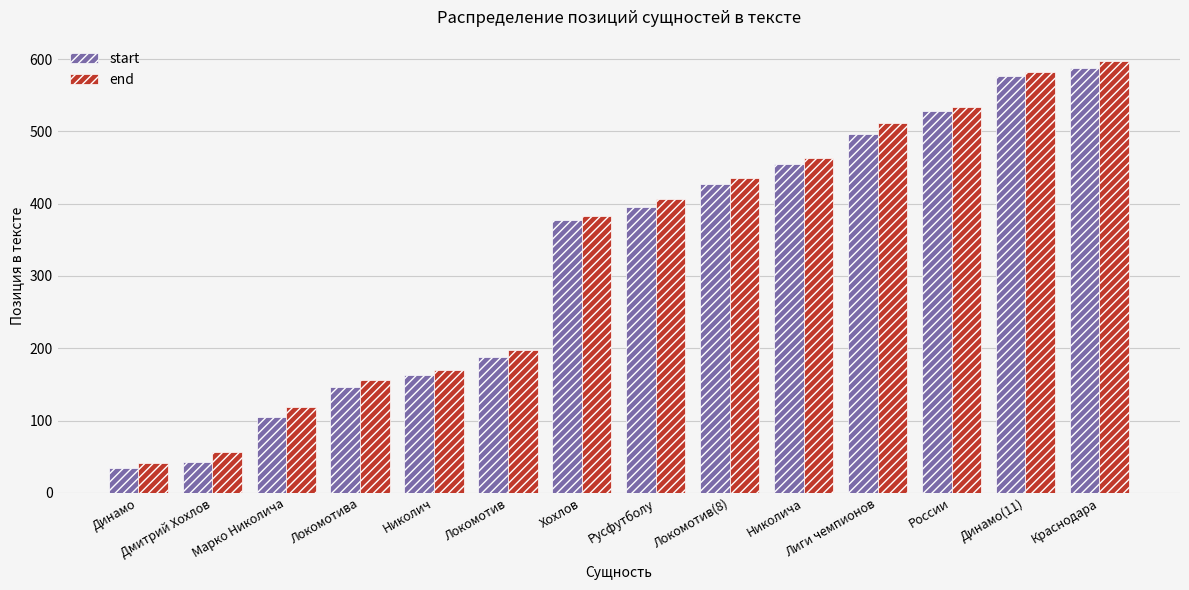

The value of start at Николич is 234. True or false?

False